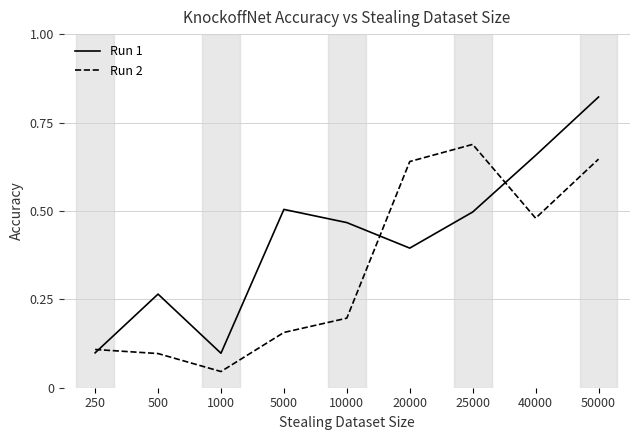

List the series in order of their peak value, lowest first.

Run 2, Run 1